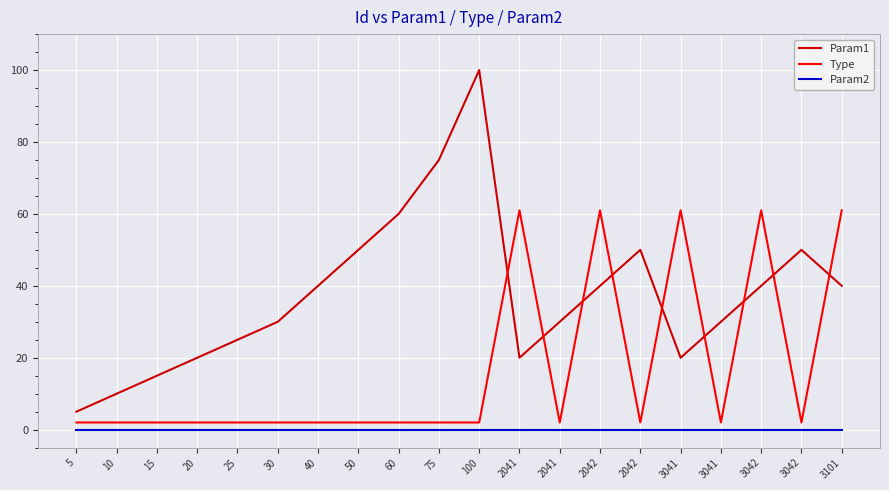

What is the sum of the Param1 values at 75 and 20?

95